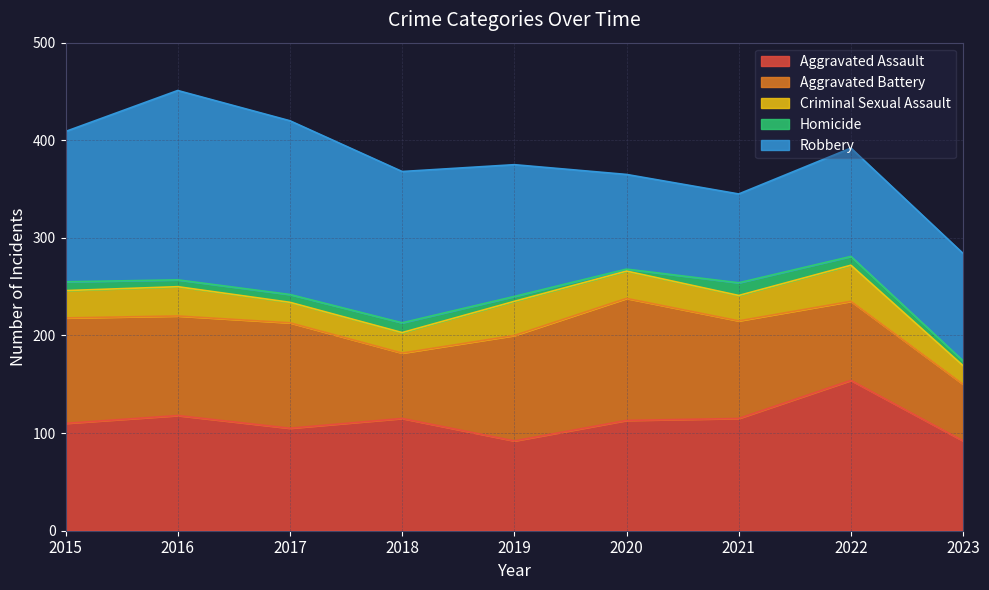

True or false: Aggravated Battery and Homicide cross at least once.

False